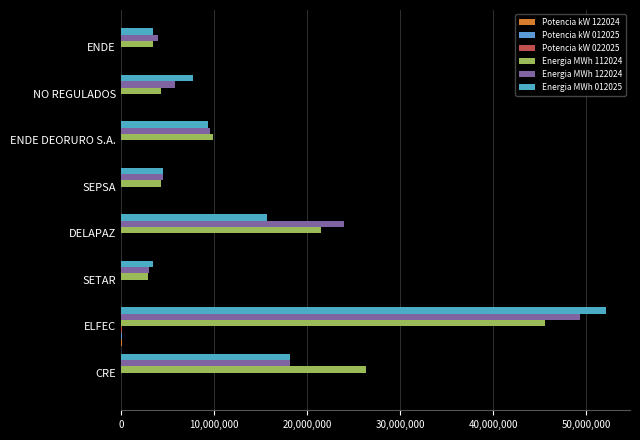

Count the number of categories in the chart.

8